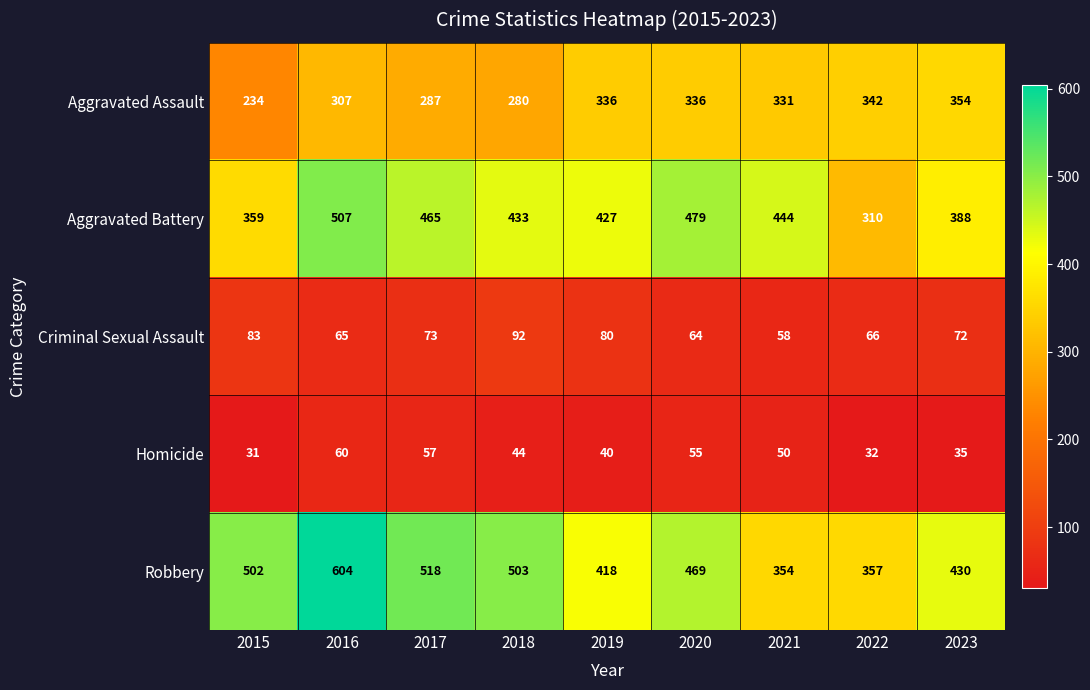

The value of Aggravated Assault at 2016 is 307. True or false?

True